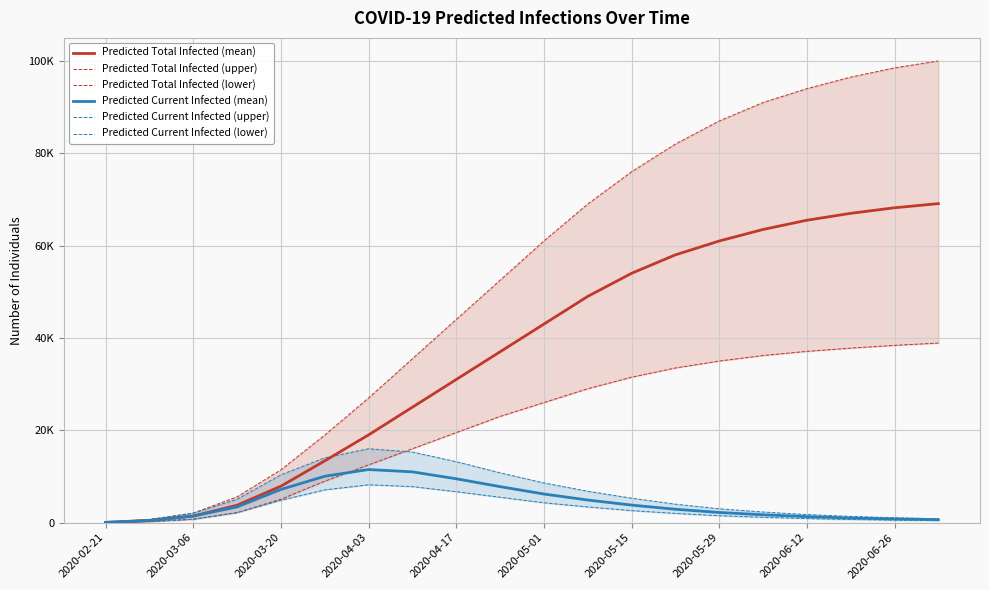

What is the difference between the Predicted Current Infected (mean) values at 14 and 17?

1200